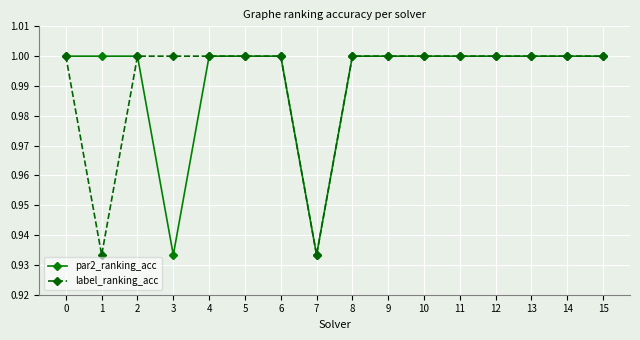

At which category does label_ranking_acc reach its first local valley?

1